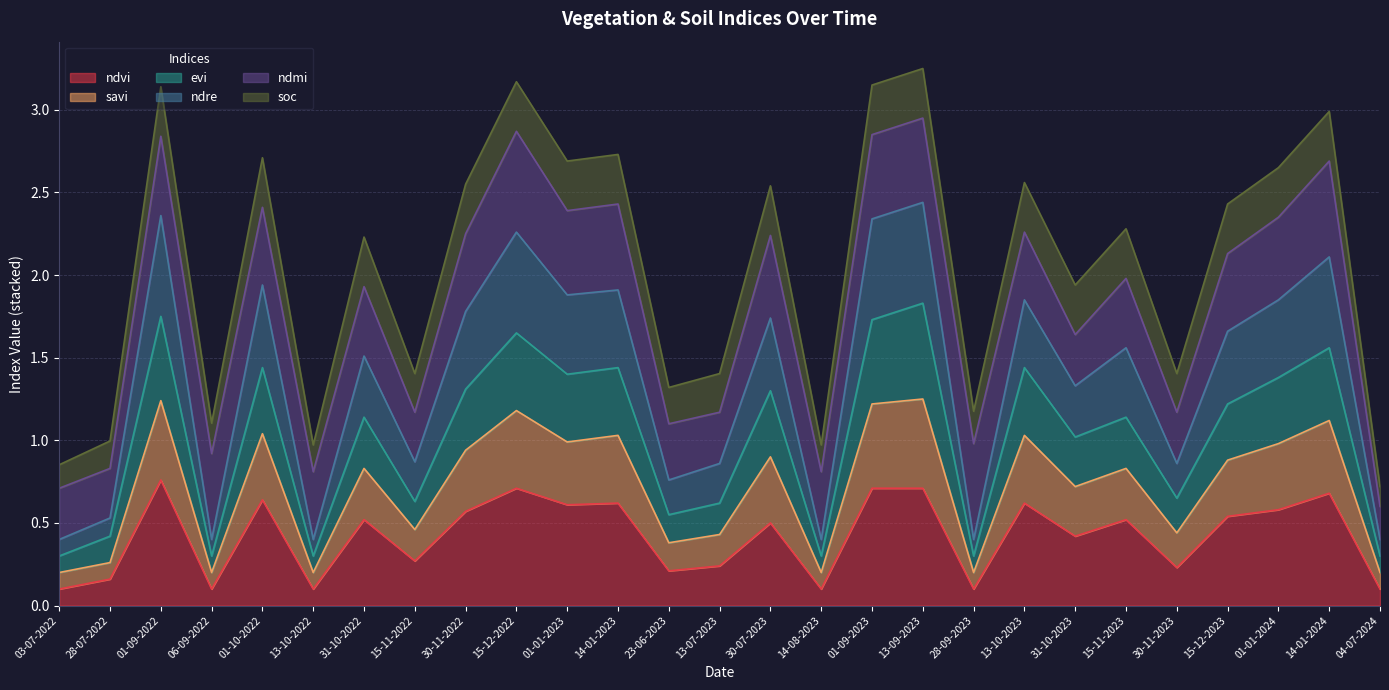

How many lines are shown in the chart?

6